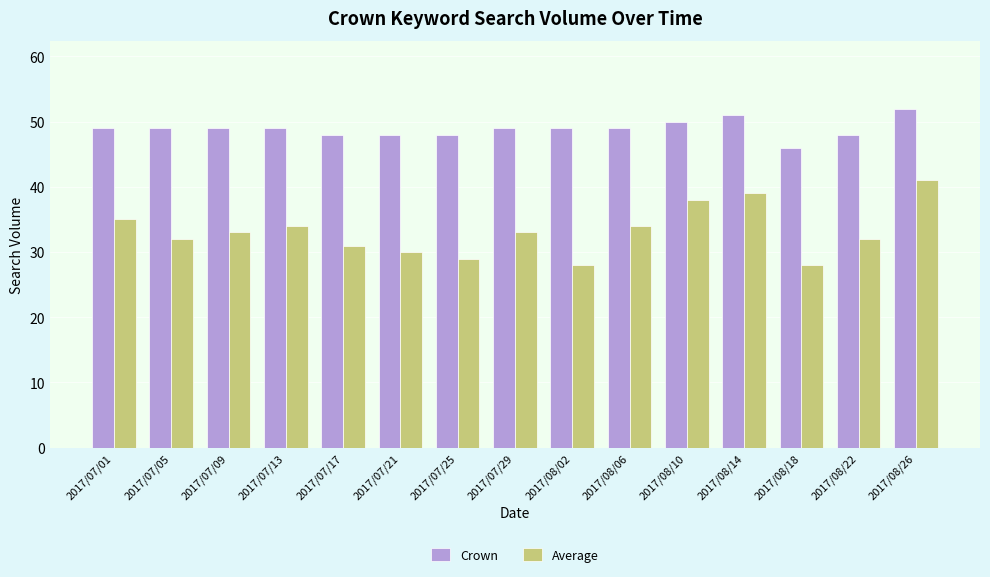

Which series has the largest total across all categories?

Crown